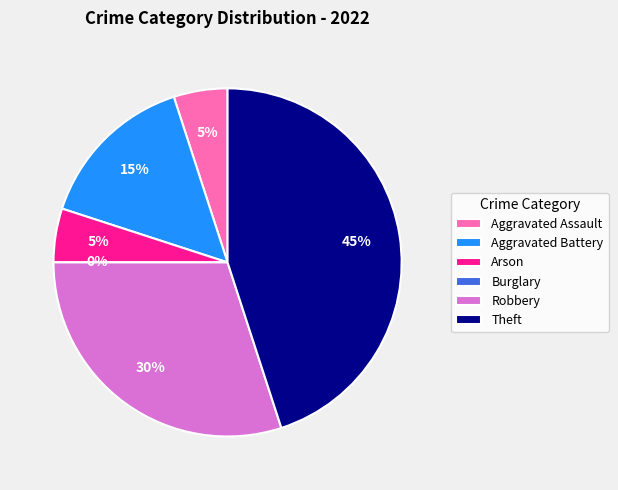

Count the number of slices in the pie.

6